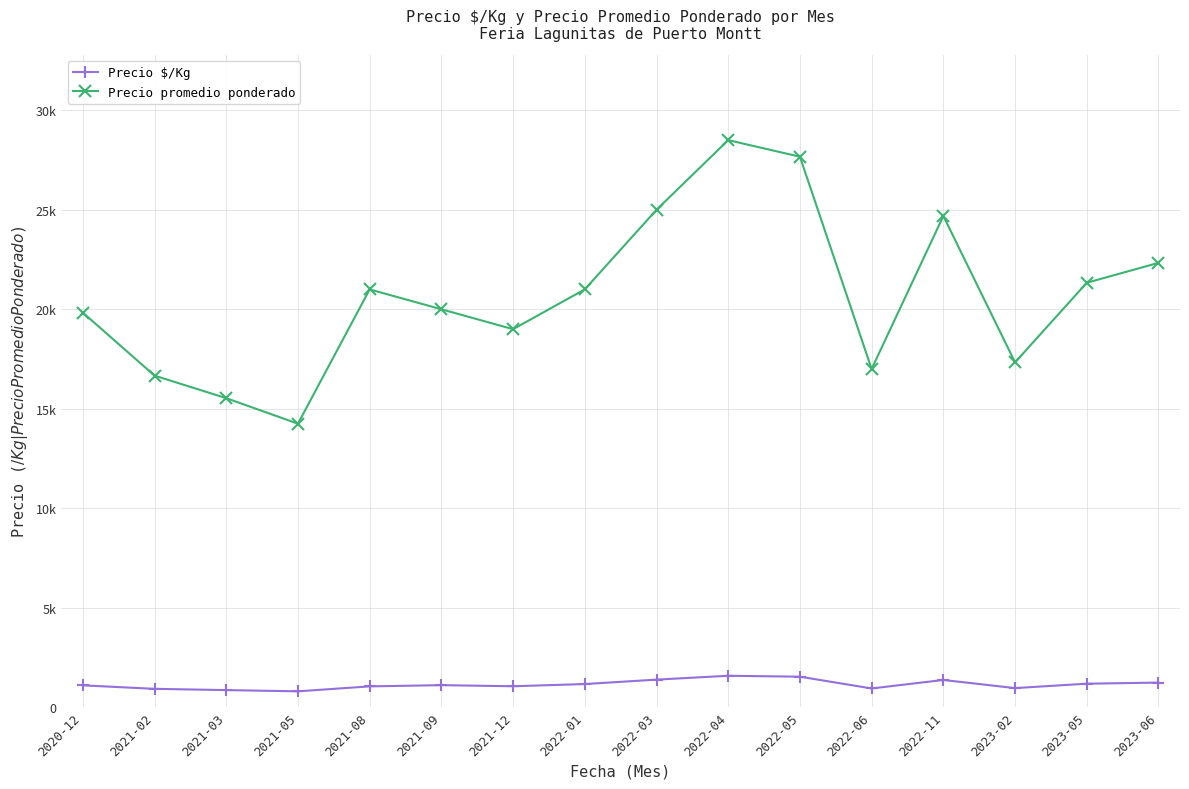

True or false: Precio promedio ponderado and Precio $/Kg cross at least once.

False